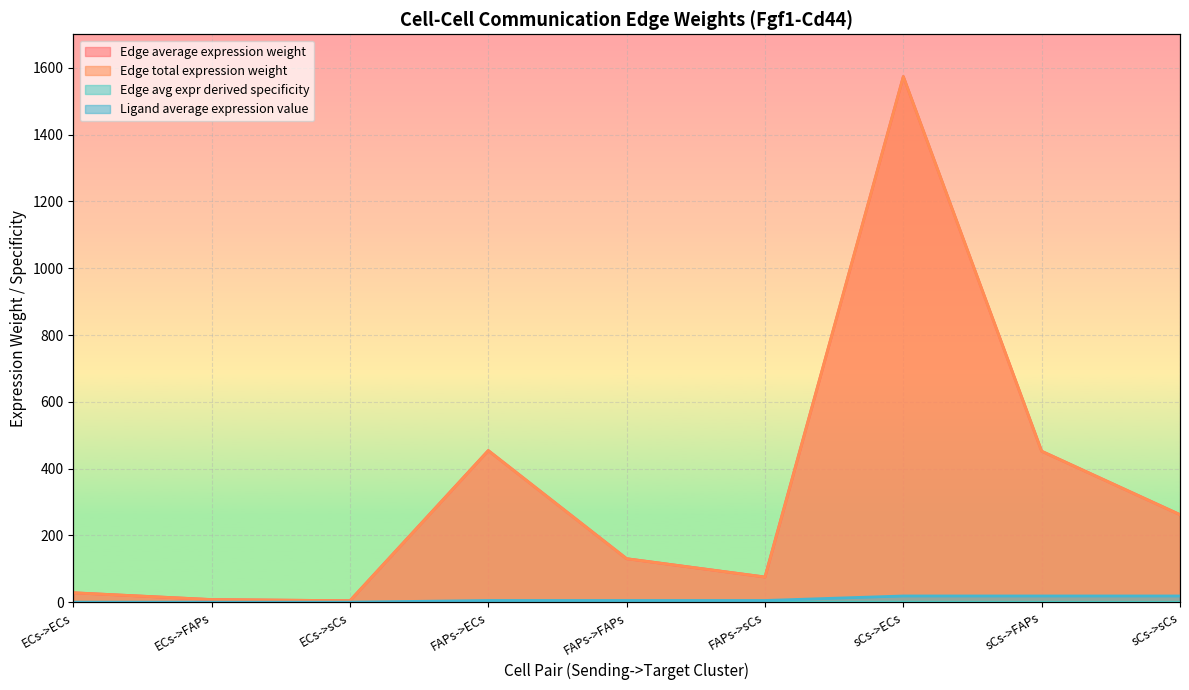

True or false: Edge avg expr derived specificity and Ligand average expression value cross at least once.

False